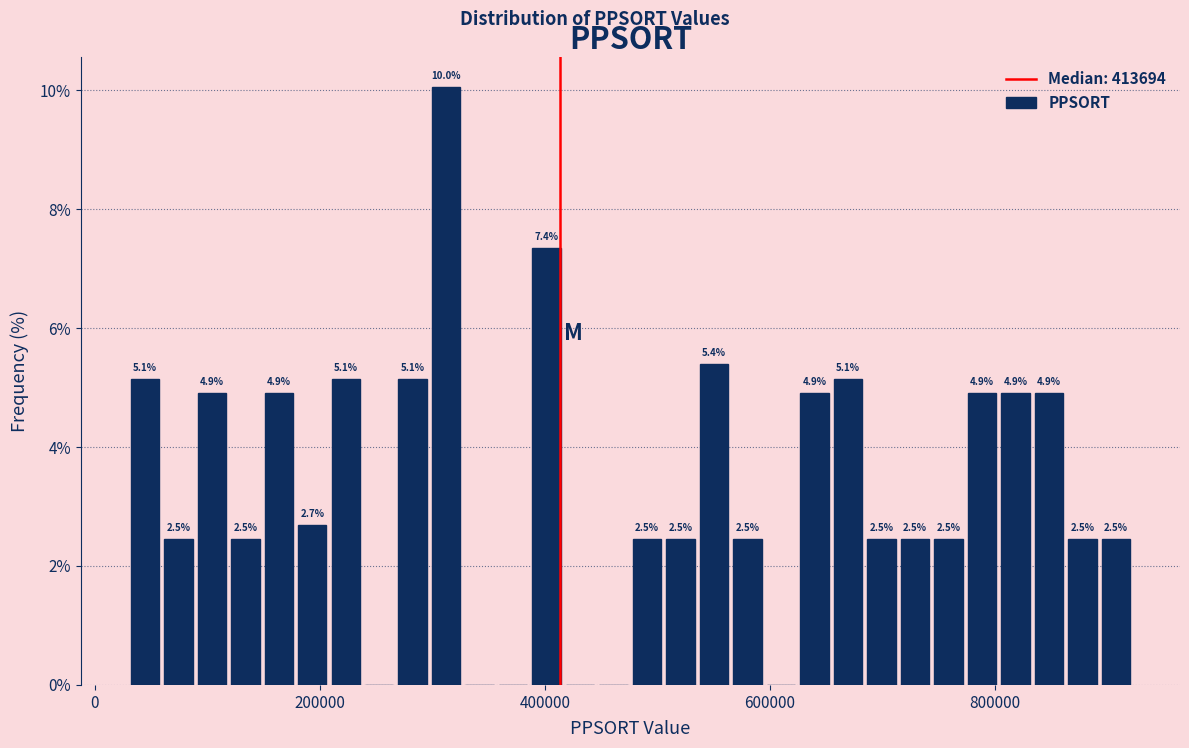

Read against the x-axis, roughly where is the centre of the tallest bar?

320000